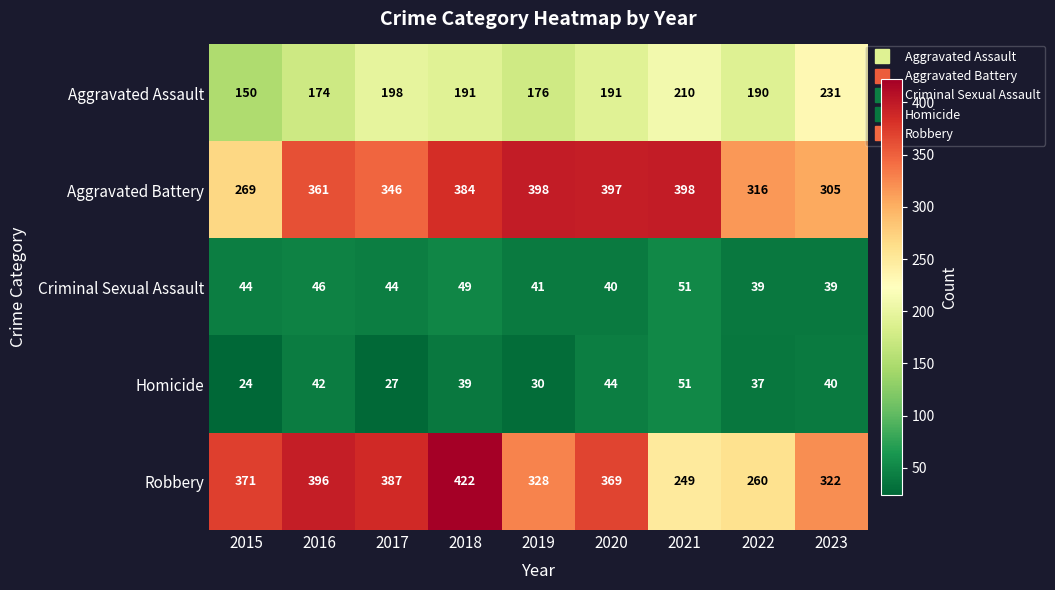

Which category has the highest value across all series?

2018